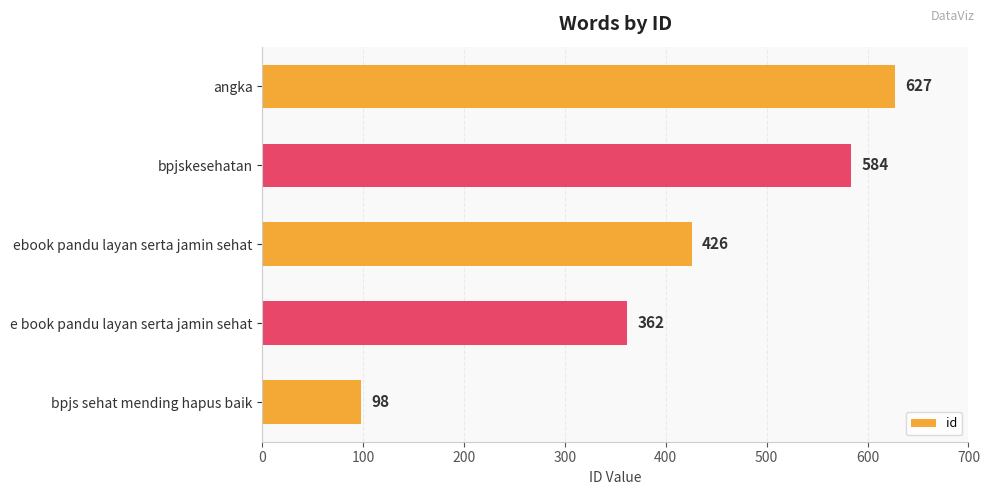

Between bpjskesehatan and e book pandu layan serta jamin sehat, which is larger?

bpjskesehatan